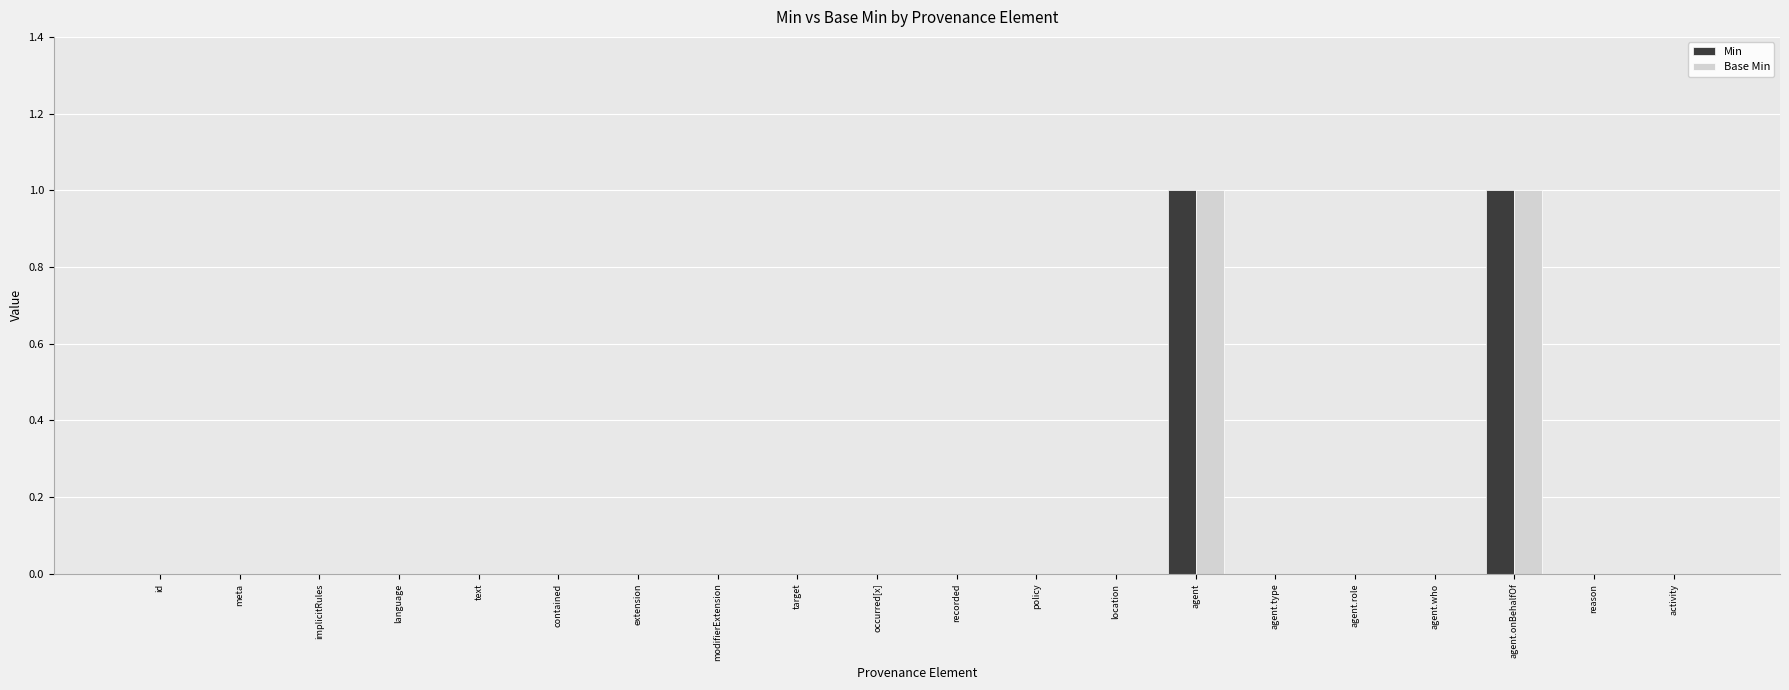

The value of Min at language is -1. True or false?

False